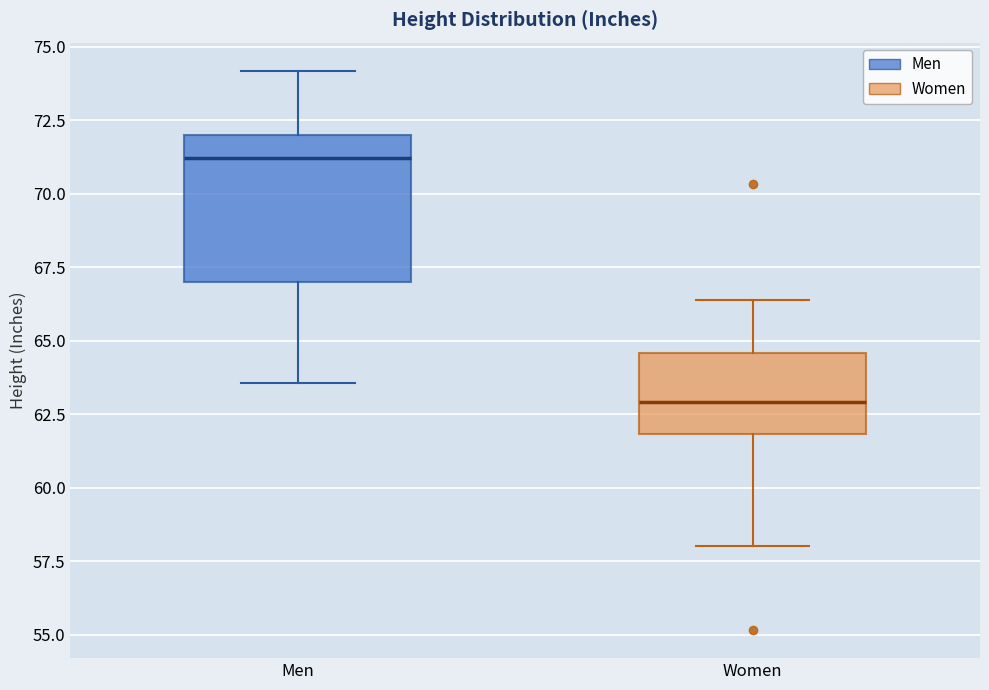

Reading left to right, read every box against the y-axis: the position of its median line, the range the box covers, and the ends of its whiskers. The values are not printed on the chart, so give them approximately, as read against the axis.

Men: median 71.0, box 67.0 to 72.0, whiskers 63.5 to 74.0
Women: median 63.0, box 62.0 to 64.5, whiskers 58.0 to 66.5